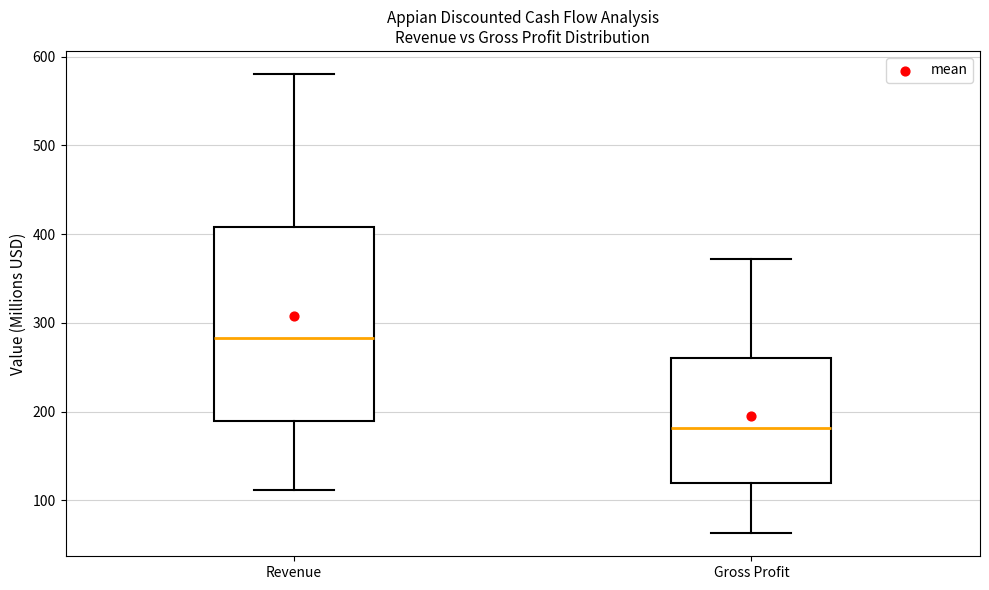

Which box is the tallest, from its lower edge to its upper edge?

Revenue